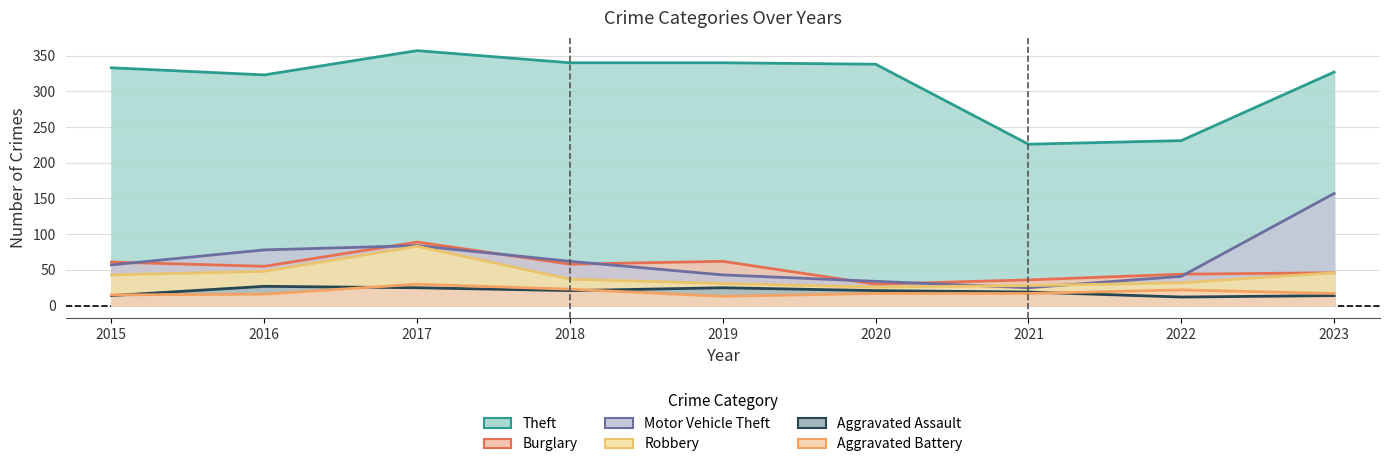

What is the value of the Aggravated Battery point at the 8th from the left?

22